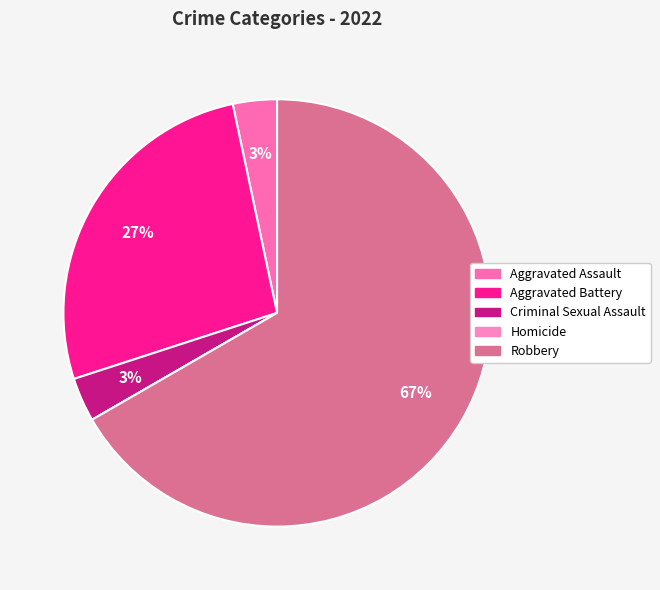

Approximately how many times larger is the value at Criminal Sexual Assault compared to Aggravated Battery?

0.1